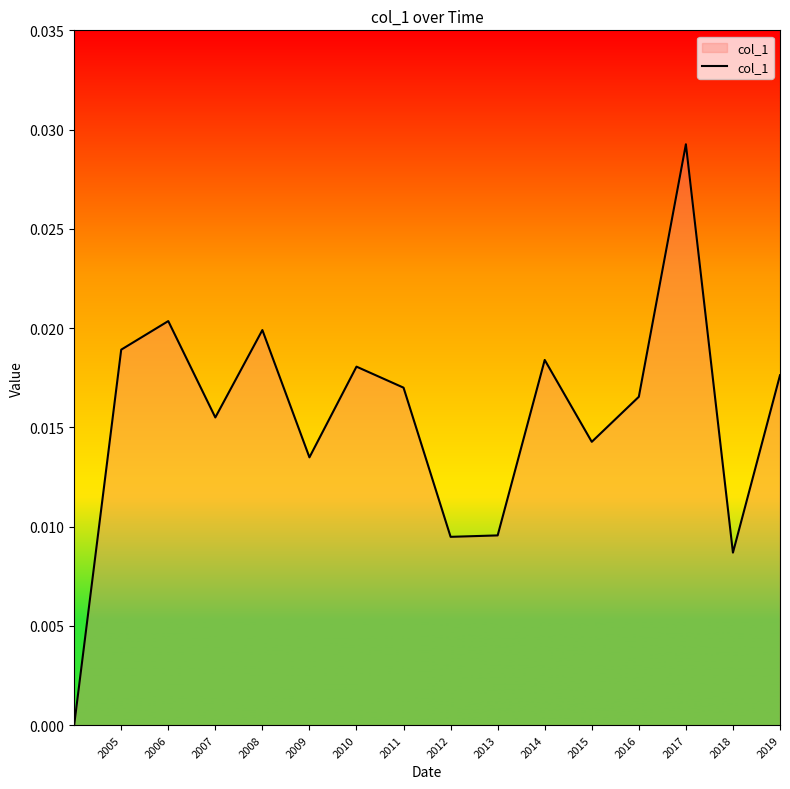

How many lines are shown in the chart?

1